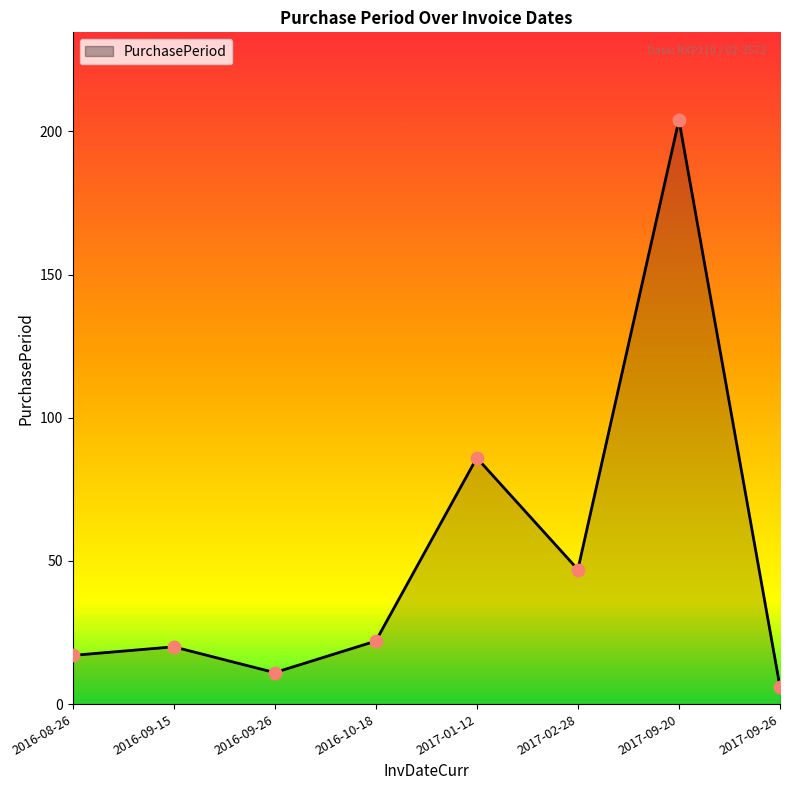

Approximately how many times larger is the value at 2016-09-15 compared to 2017-02-28?

0.4